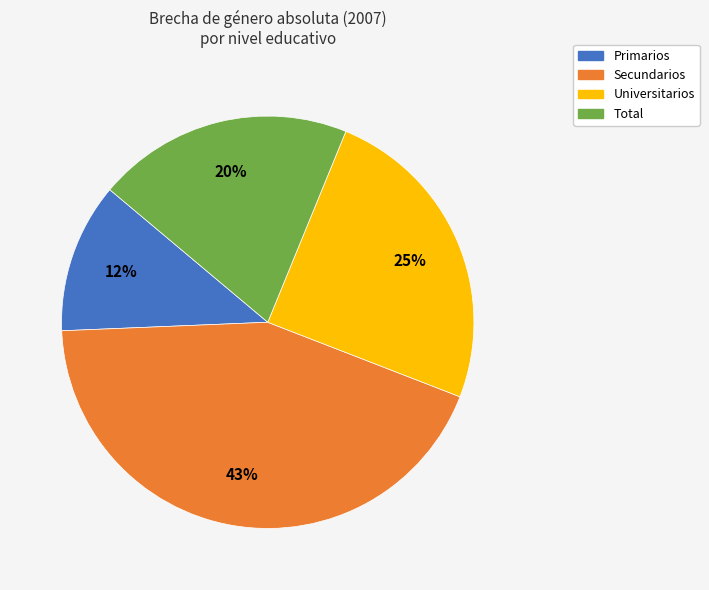

What is the largest slice in the pie chart?

Secundarios